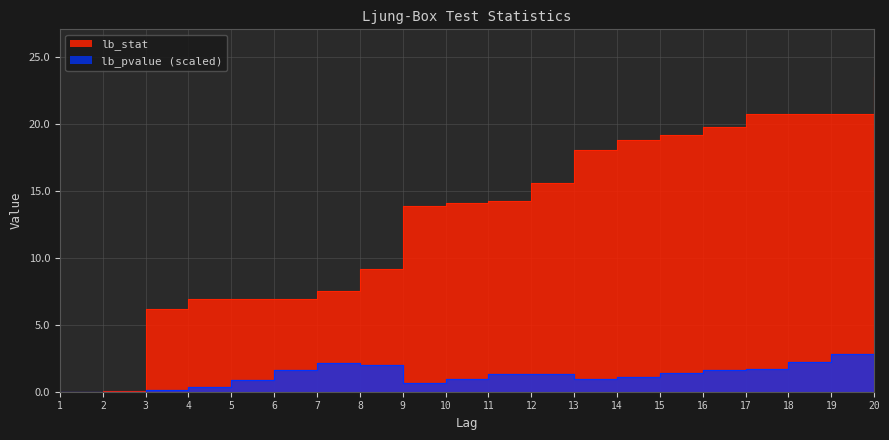

What is the total value across all series at 6?

8.6